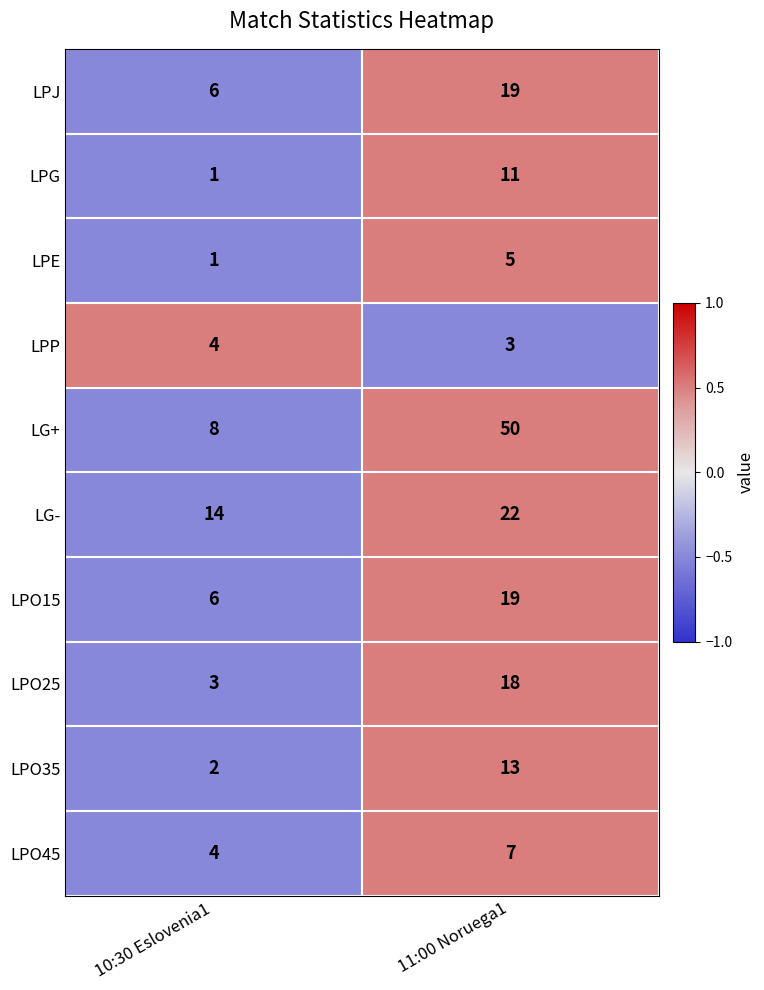

Where is LG+ nearest to the value 29?

10:30 Eslovenia1